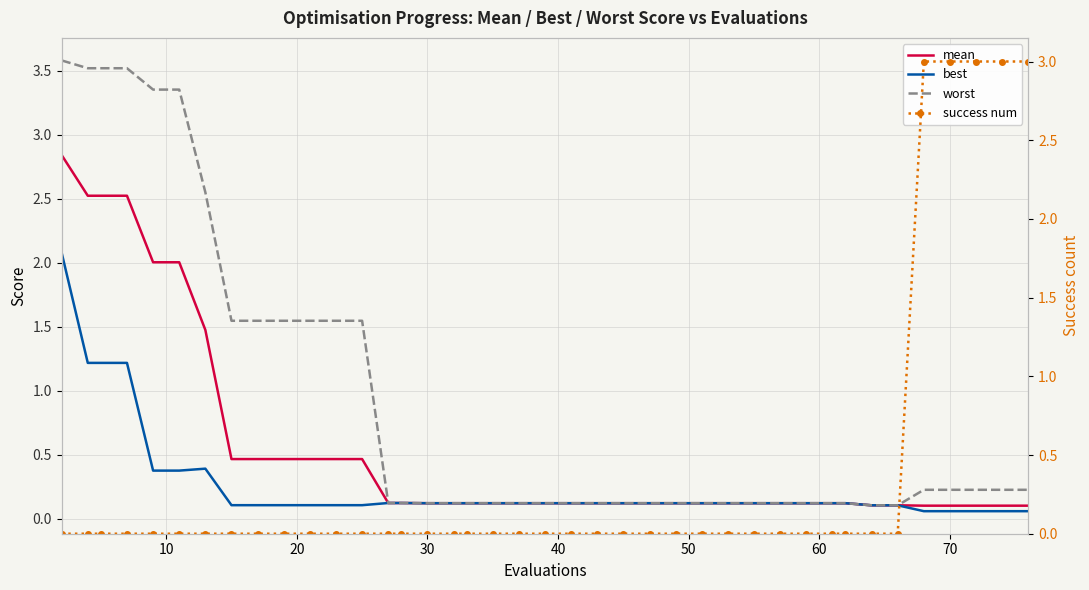

Which series has the largest range (max minus min)?

worst